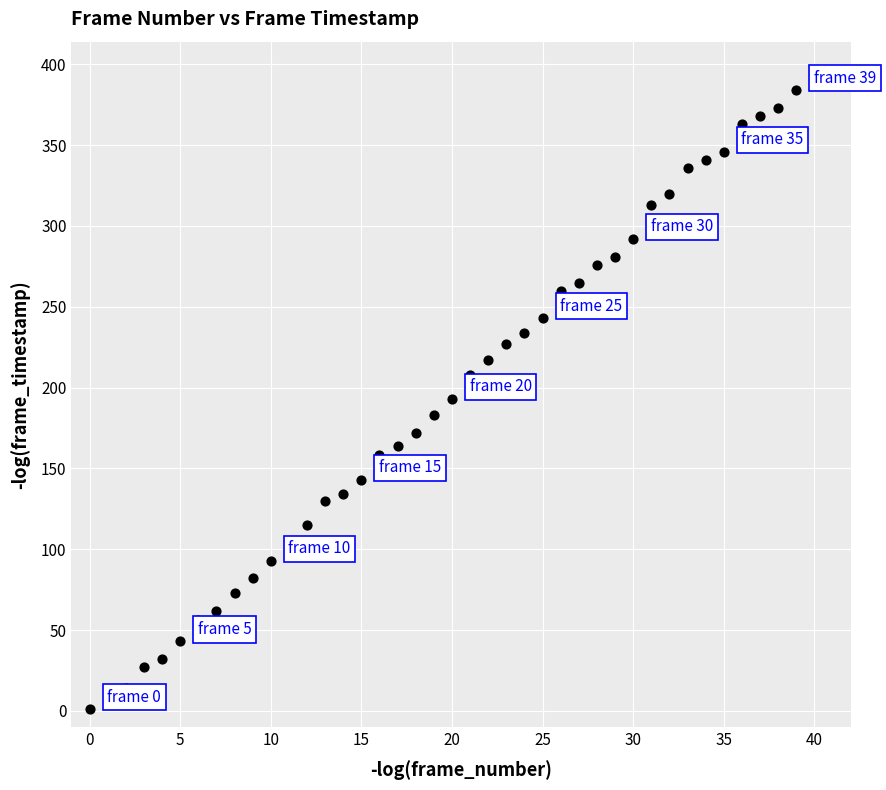

What is the range of Y values (max minus min)?

383